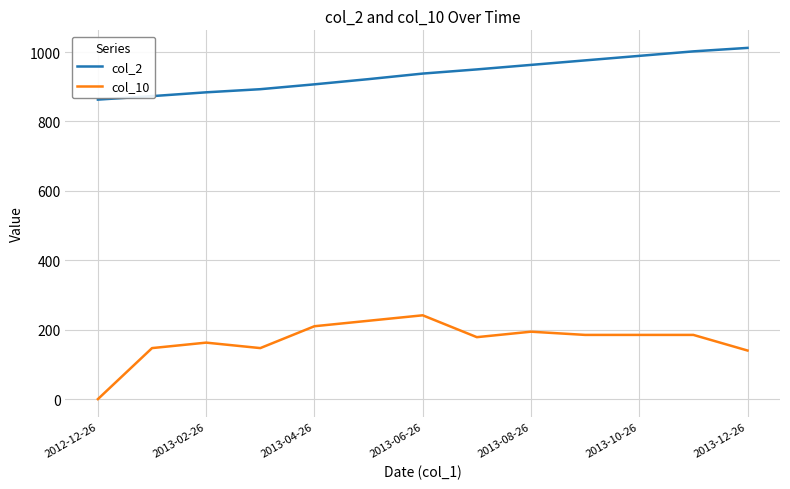

What is the difference between the maximum and minimum values in the col_2 series?

149.0